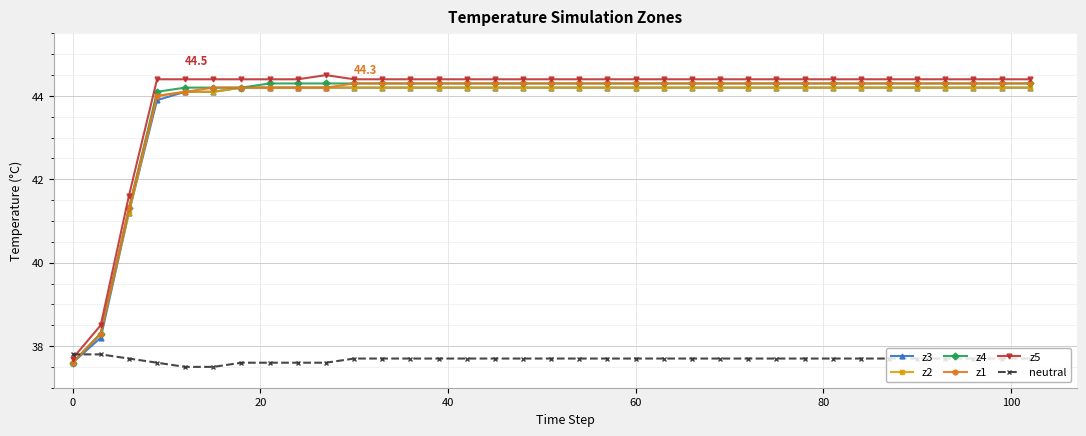

What is the value of the neutral point at the 17th from the left?

37.7